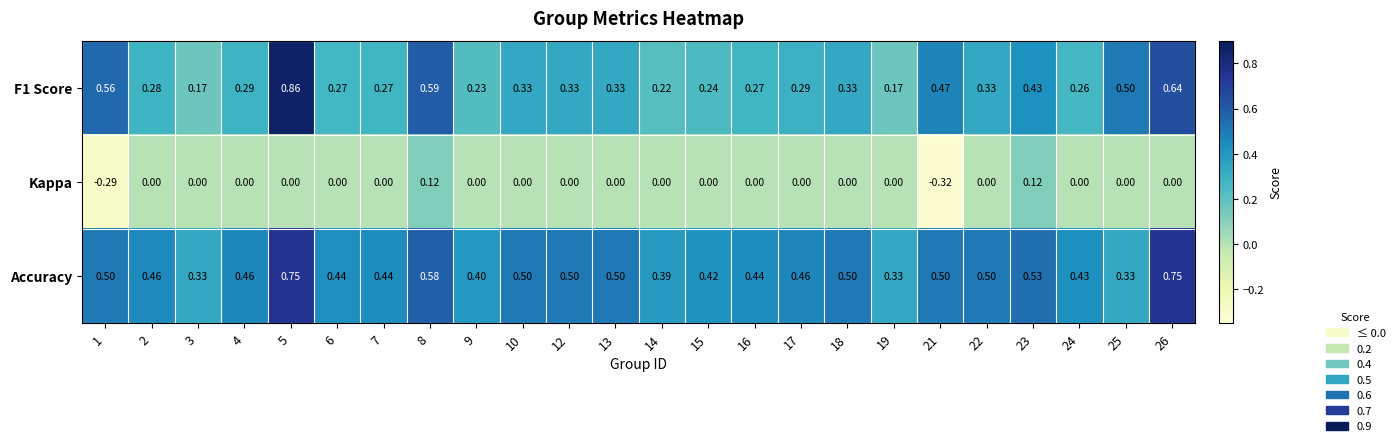

Is the value of Kappa at 26 greater than the value of F1 Score at 26?

No